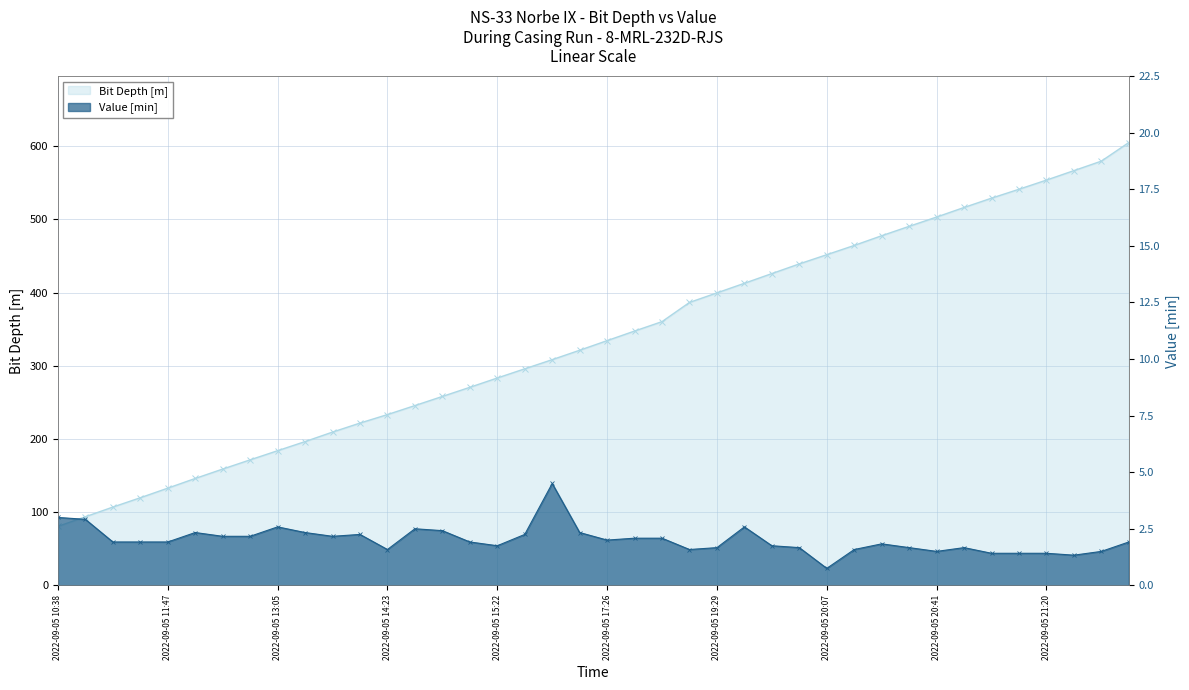

List the labels in order of Value [min] value, smallest first.

2022-09-05 20:07, 2022-09-05 21:32, 2022-09-05 21:04, 2022-09-05 21:12, 2022-09-05 21:20, 2022-09-05 20:41, 2022-09-05 21:45, 2022-09-05 14:23, 2022-09-05 19:19, 2022-09-05 20:14, 2022-09-05 19:29, 2022-09-05 19:56, 2022-09-05 20:33, 2022-09-05 20:51, 2022-09-05 15:22, 2022-09-05 19:47, 2022-09-05 20:24, 2022-09-05 11:15, 2022-09-05 11:32, 2022-09-05 11:47, 2022-09-05 15:06, 2022-09-05 23:30, 2022-09-05 17:26, 2022-09-05 17:41, 2022-09-05 18:02, 2022-09-05 12:20, 2022-09-05 12:37, 2022-09-05 13:40, 2022-09-05 14:00, 2022-09-05 15:36, 2022-09-05 12:03, 2022-09-05 13:21, 2022-09-05 17:10, 2022-09-05 14:52, 2022-09-05 14:38, 2022-09-05 13:05, 2022-09-05 19:38, 2022-09-05 10:59, 2022-09-05 10:38, 2022-09-05 15:50